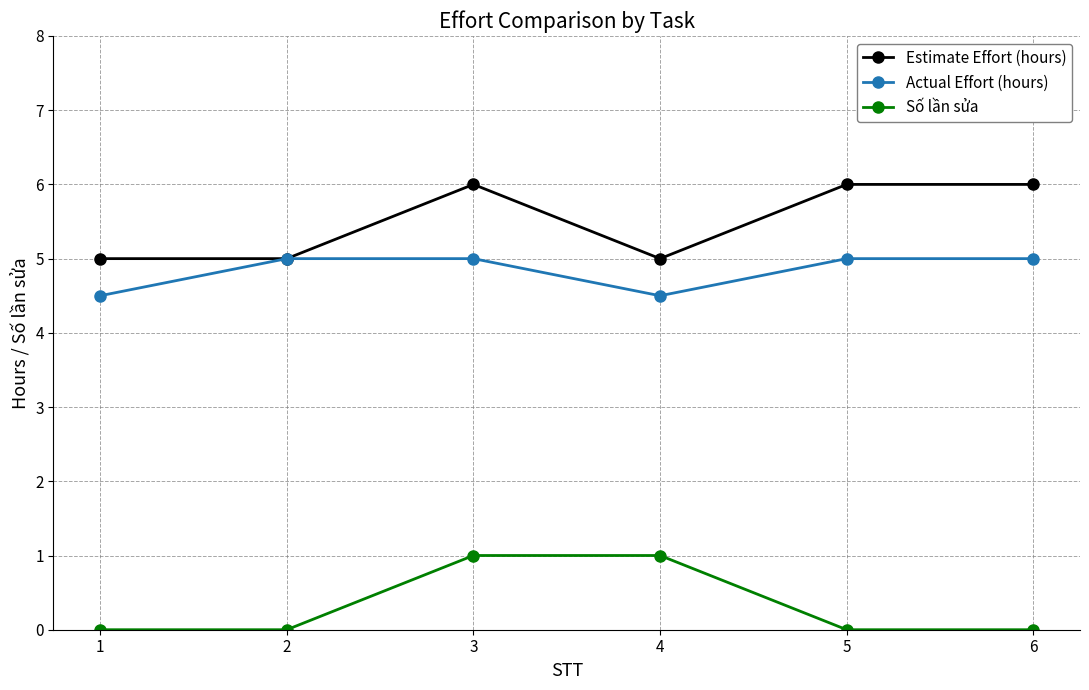

What is the maximum value for Actual Effort (hours)?

5.0